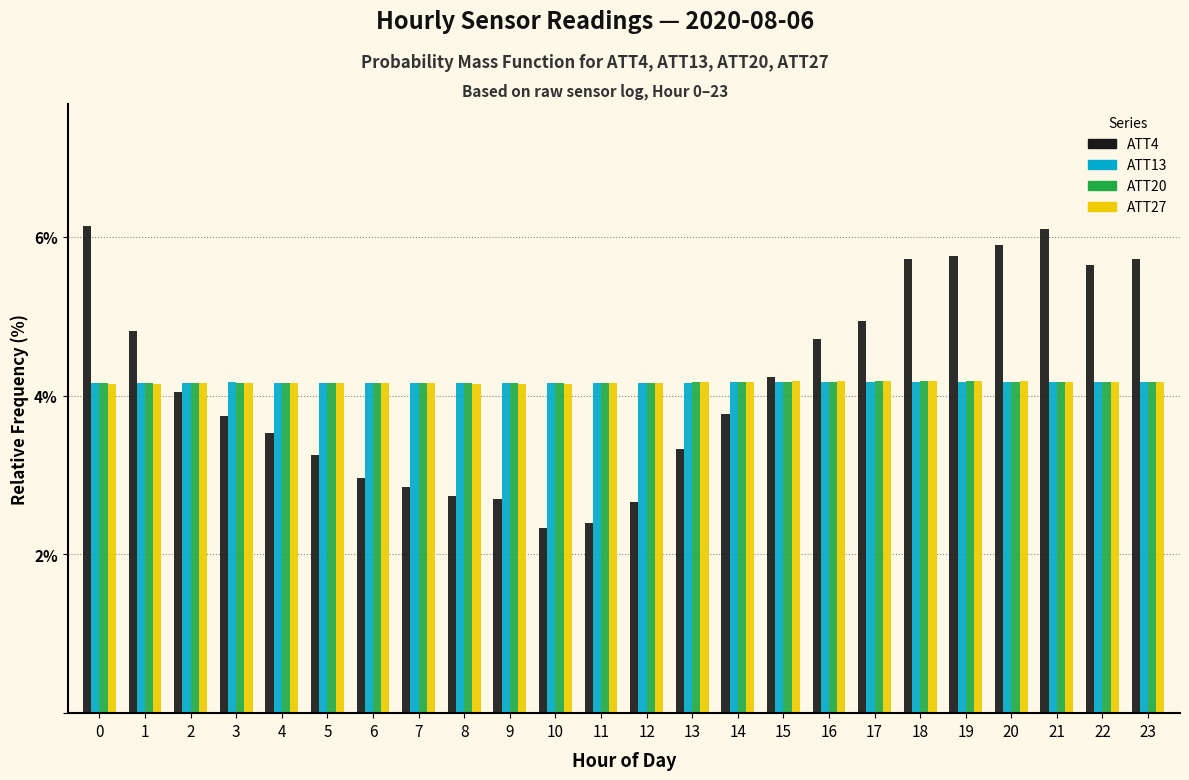

What is the difference between the maximum and minimum values in the ATT4 series?

3.8